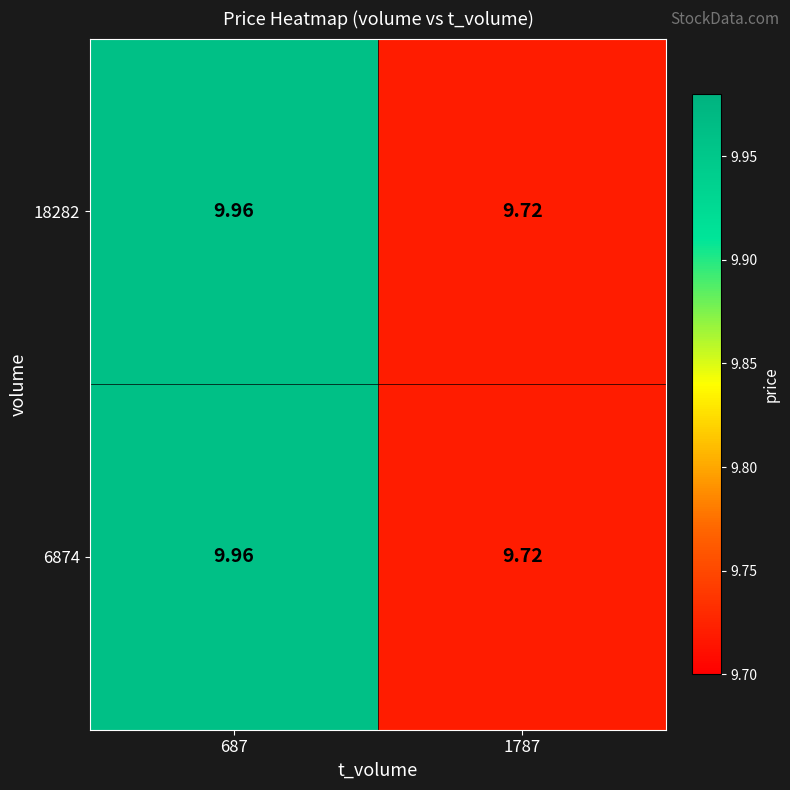

Is the value of 18282 at 687 greater than the value of 6874 at 1787?

Yes